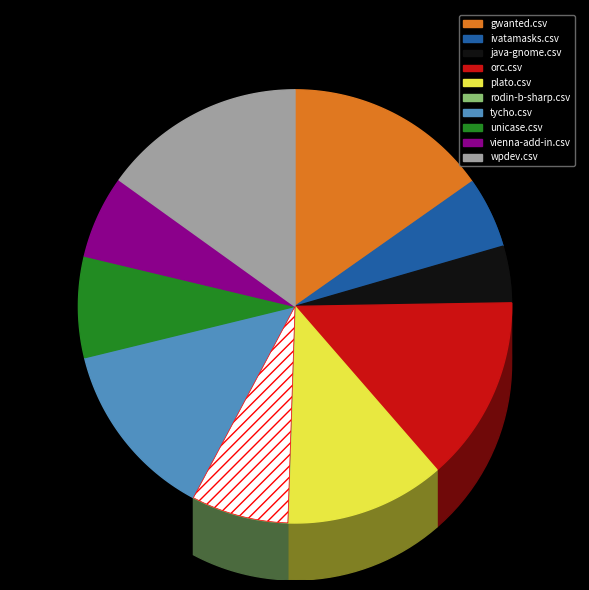

To the nearest percent, what portion does gwanted.csv represent?

15%